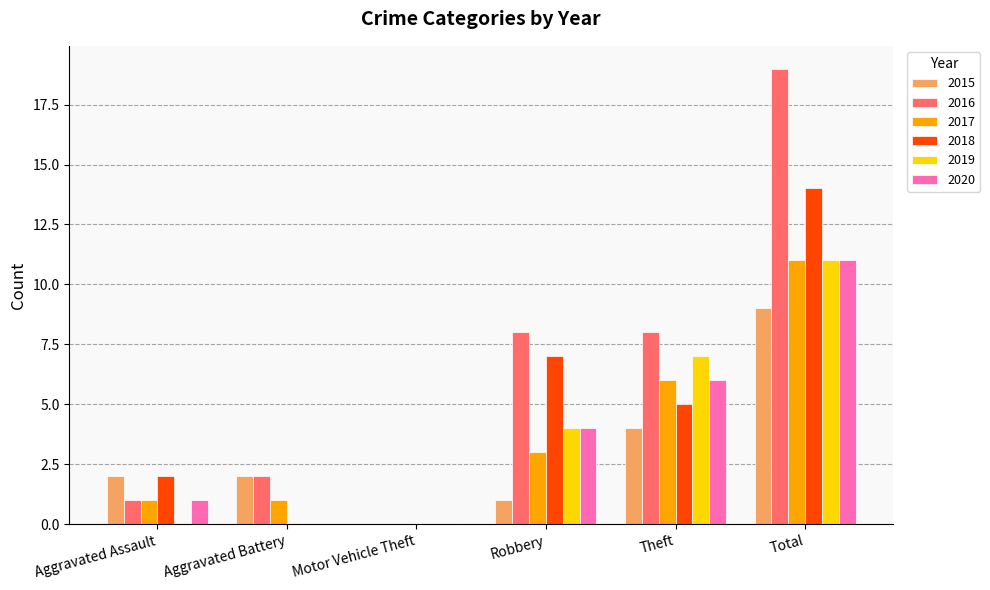

Does the chart contain stacked bars?

No